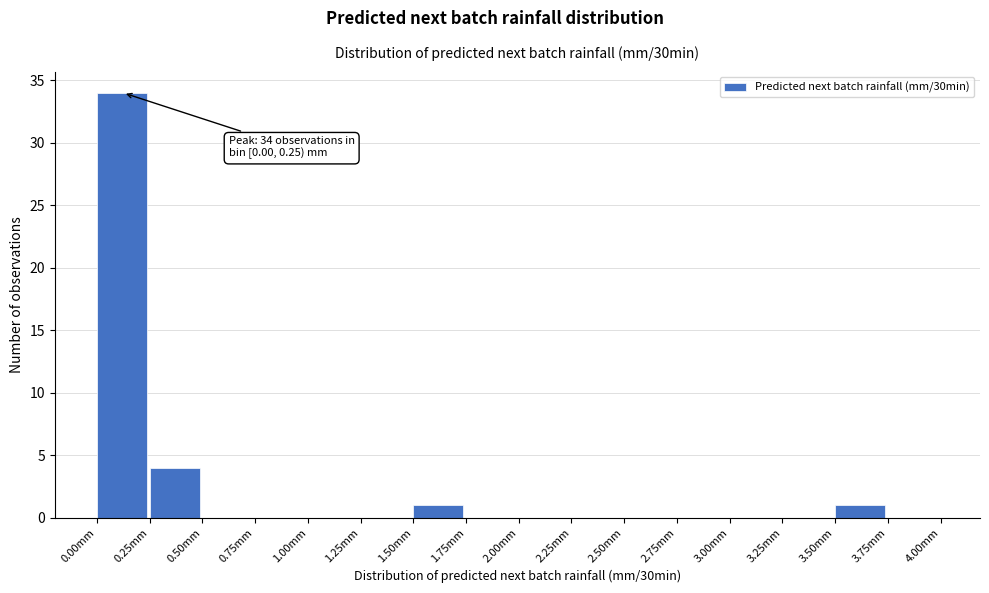

Over which range of the x-axis is the bar tallest?

0.00 to 0.25